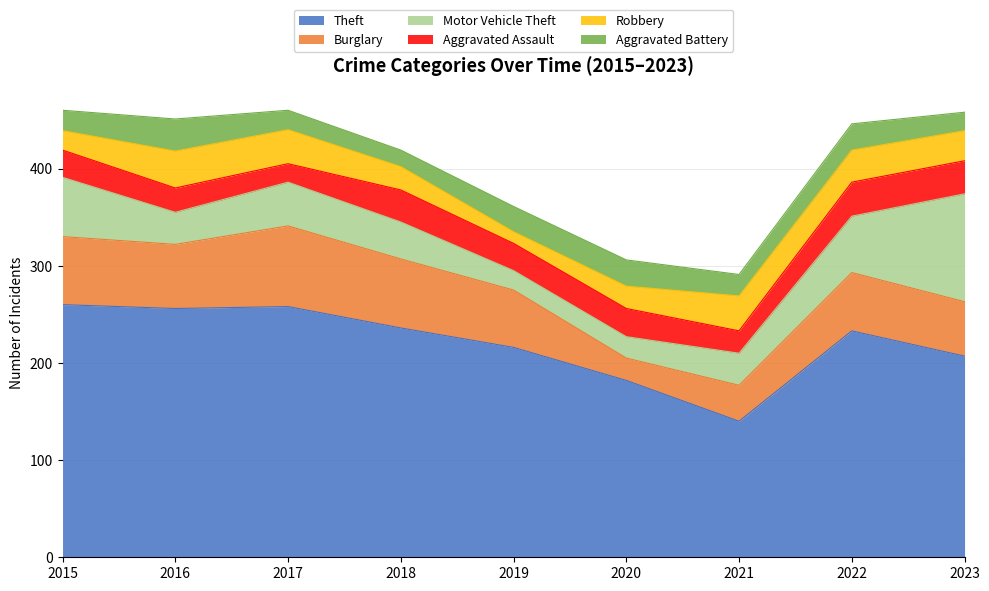

How many interior local valleys does the Robbery series have?

1